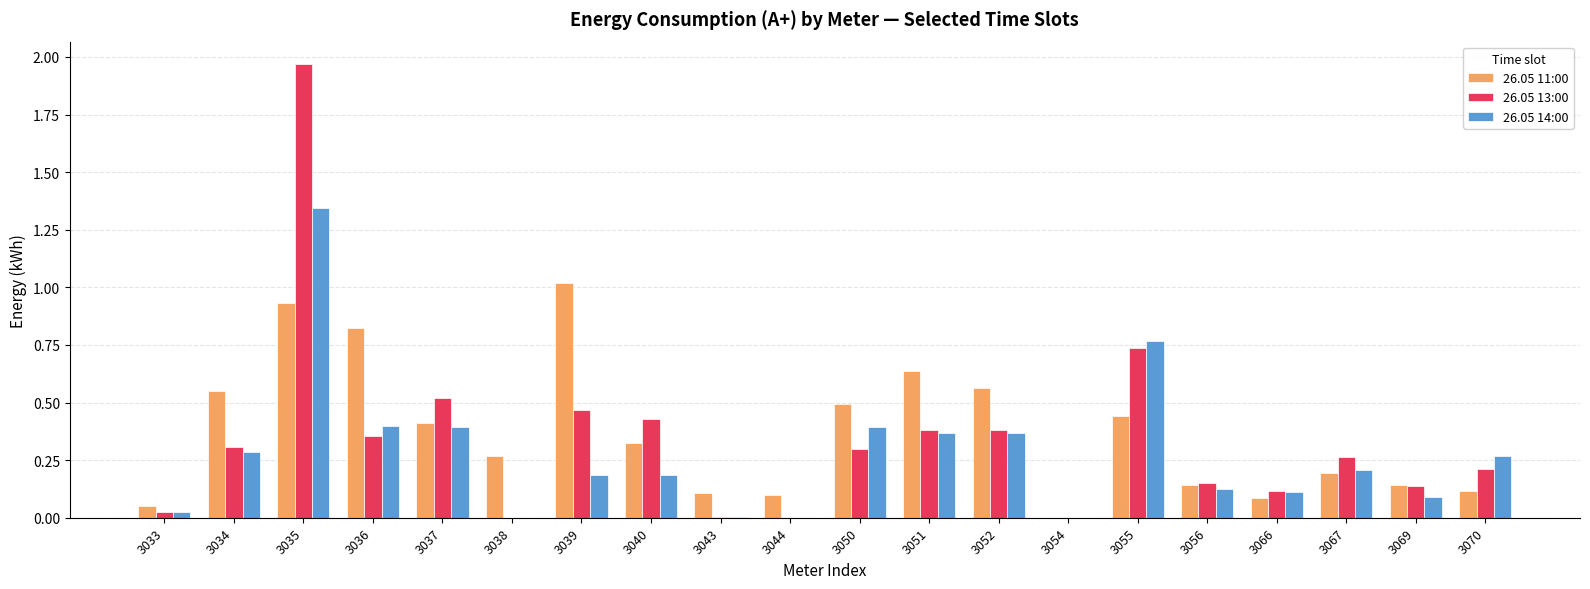

Count the number of data series in this chart.

3